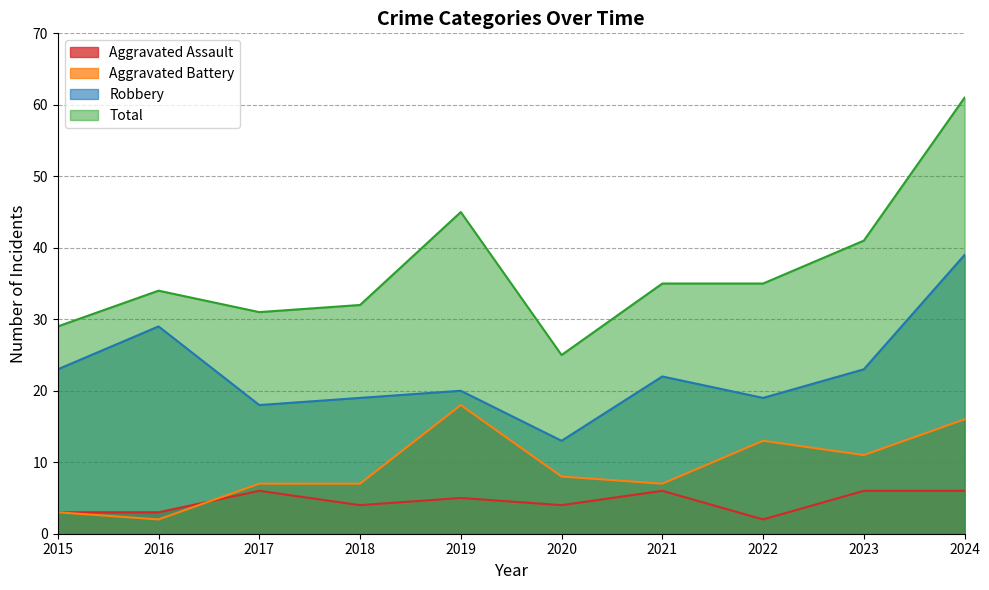

Where does the Aggravated Battery series first go above 8?

2019